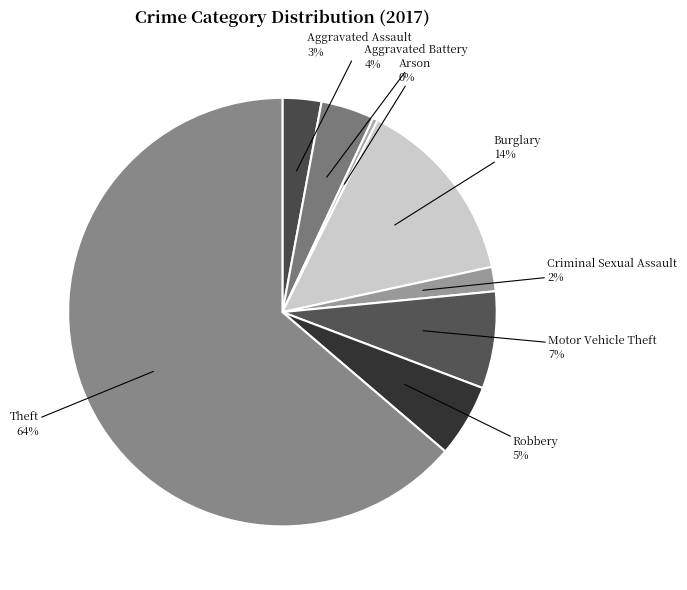

To the nearest percent, what is the difference between the largest and smallest slice percentages?

63%